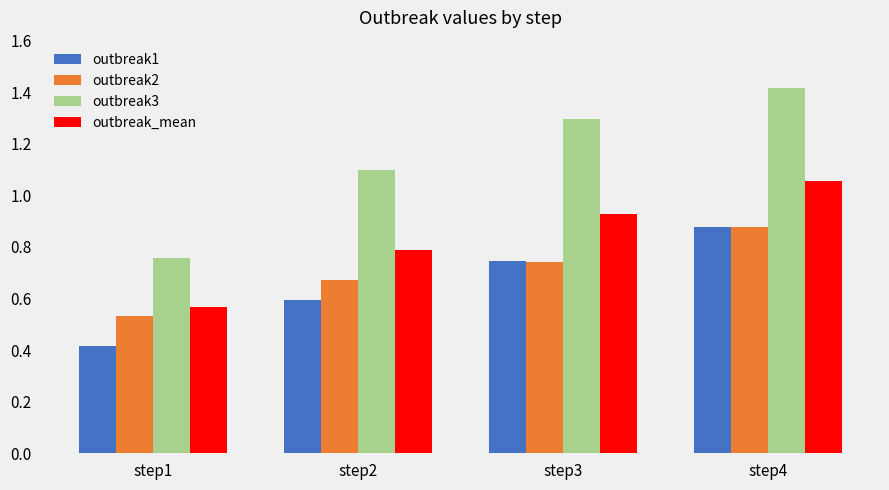

How many bars are there in total?

16